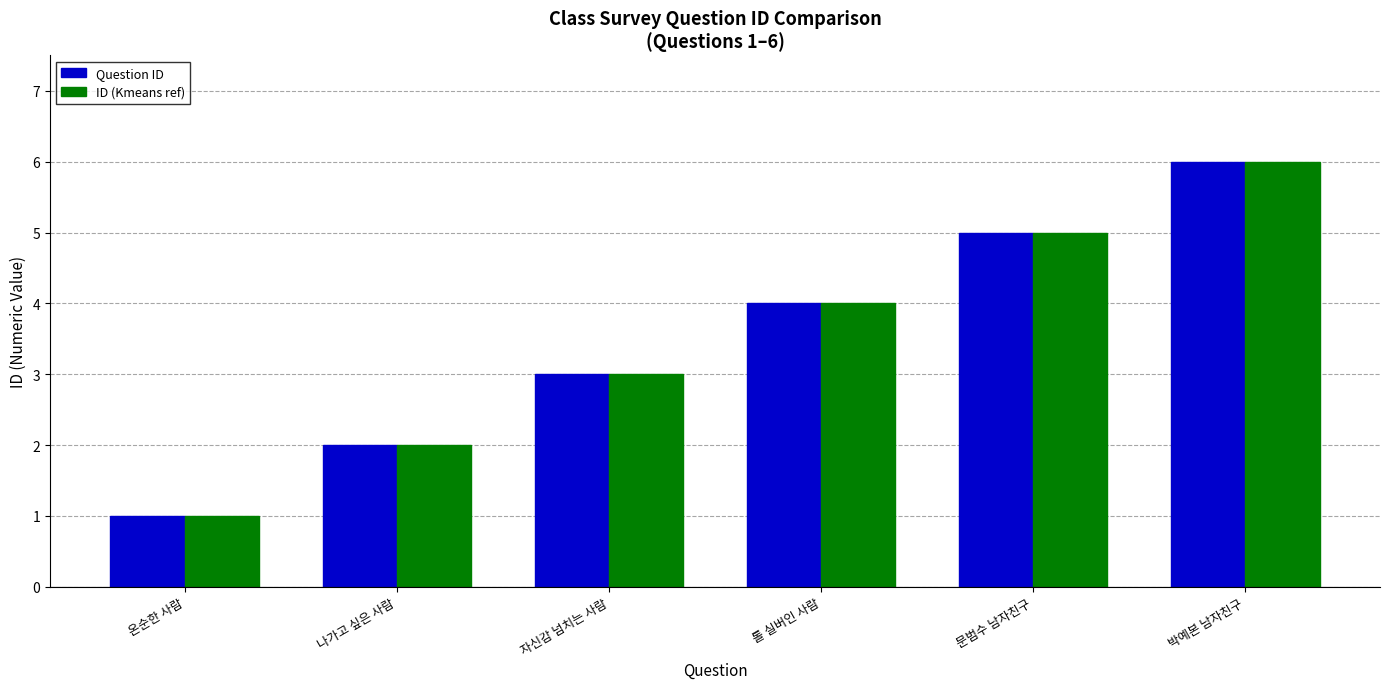

How many bars are there in each group?

2